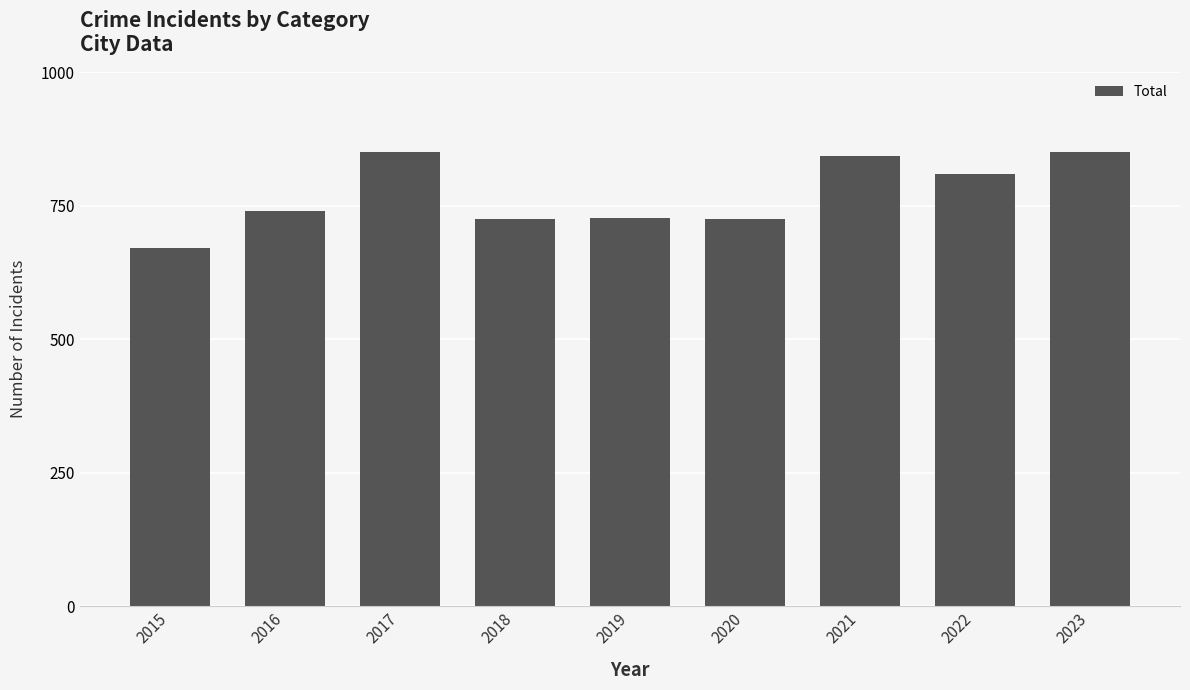

The value at 2016 is 741. True or false?

True